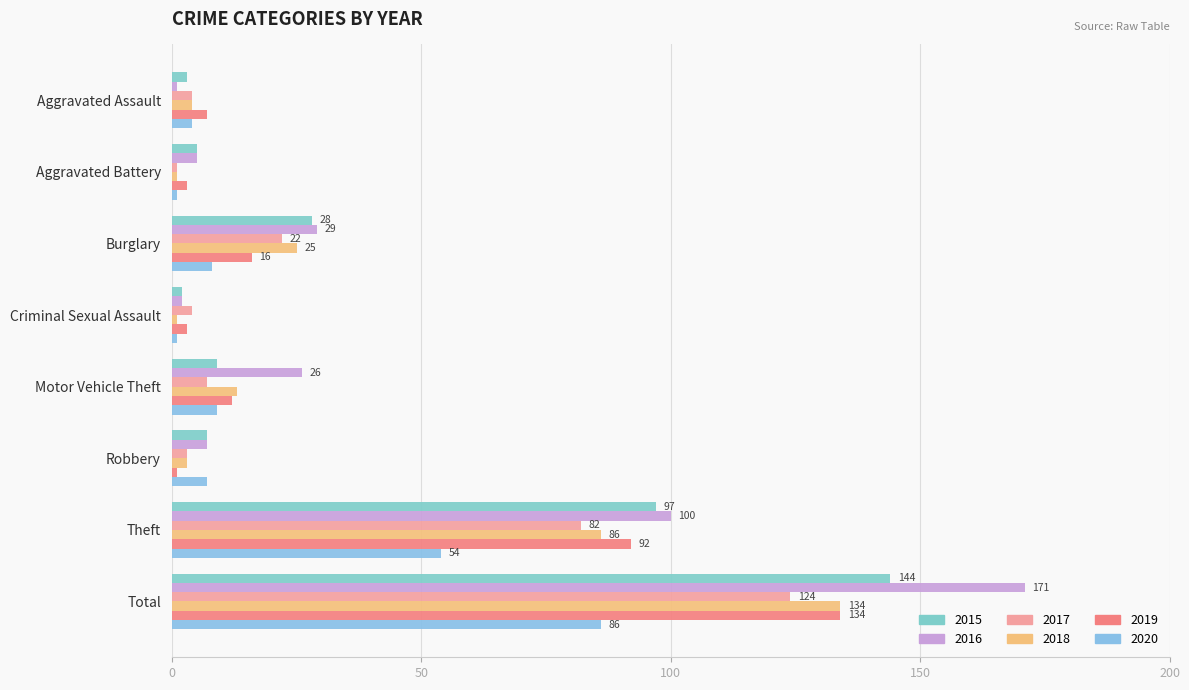

How many data points does each series have?

8